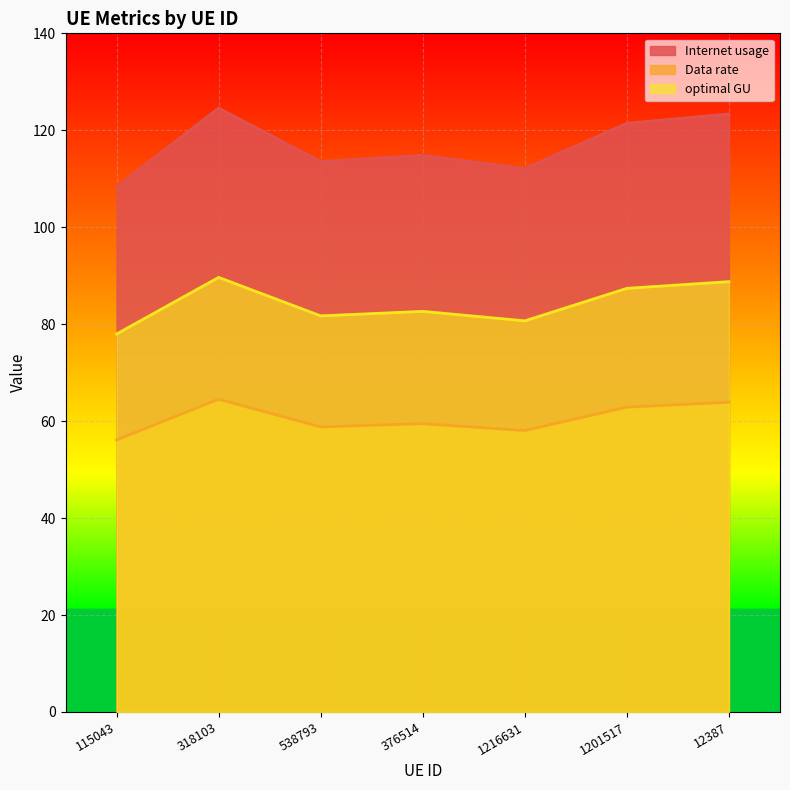

What is the minimum value shown in the chart?

56.1